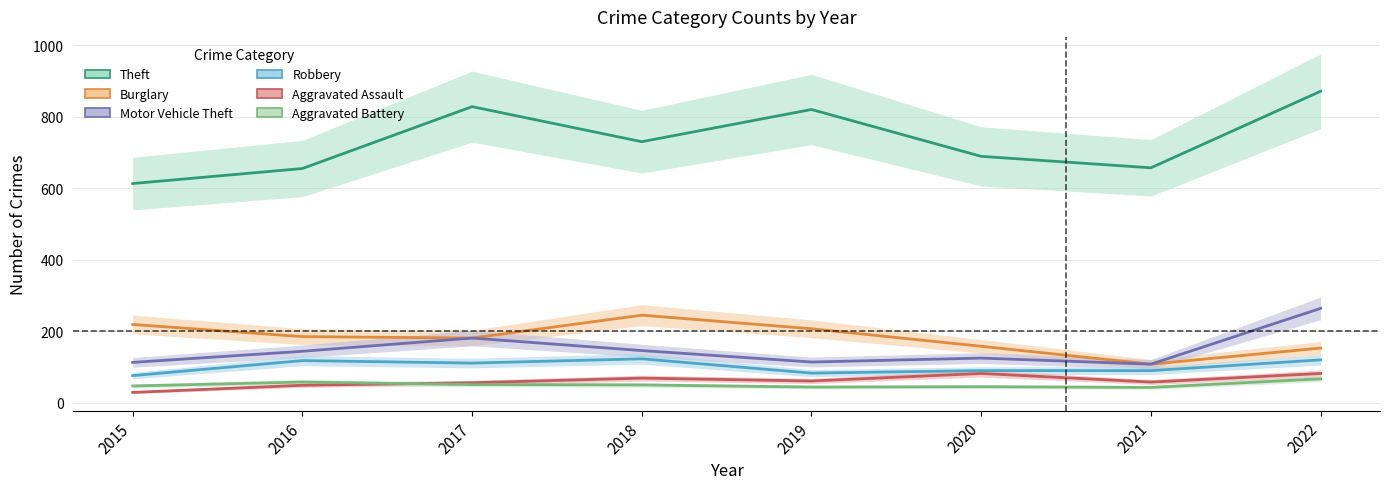

Is the value of Theft at 2016 greater than the value of Aggravated Battery at 2020?

Yes